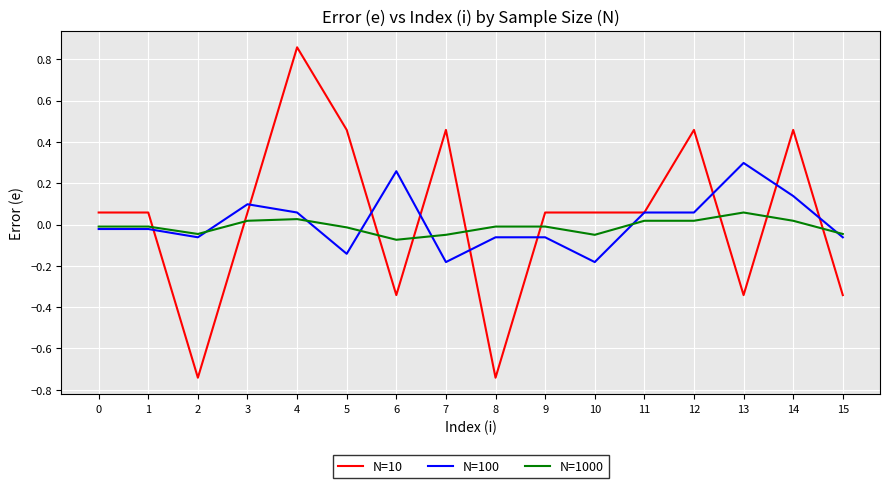

Which series has the widest spread of values?

N=10